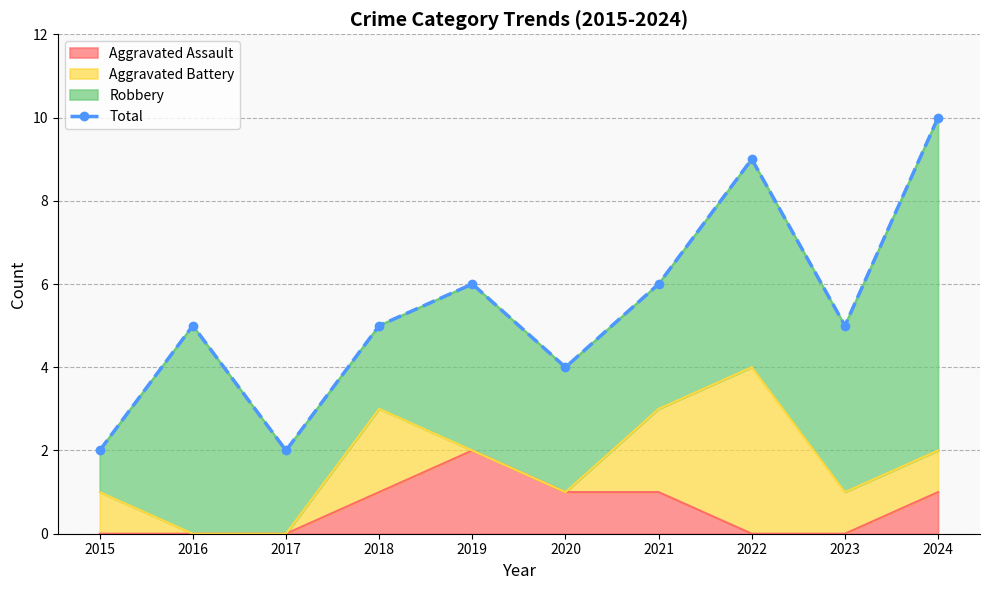

Reading left to right, transcribe all the data shown in this chart.

2015=2	2016=5	2017=2	2018=5	2019=6	2020=4	2021=6	2022=9	2023=5	2024=10